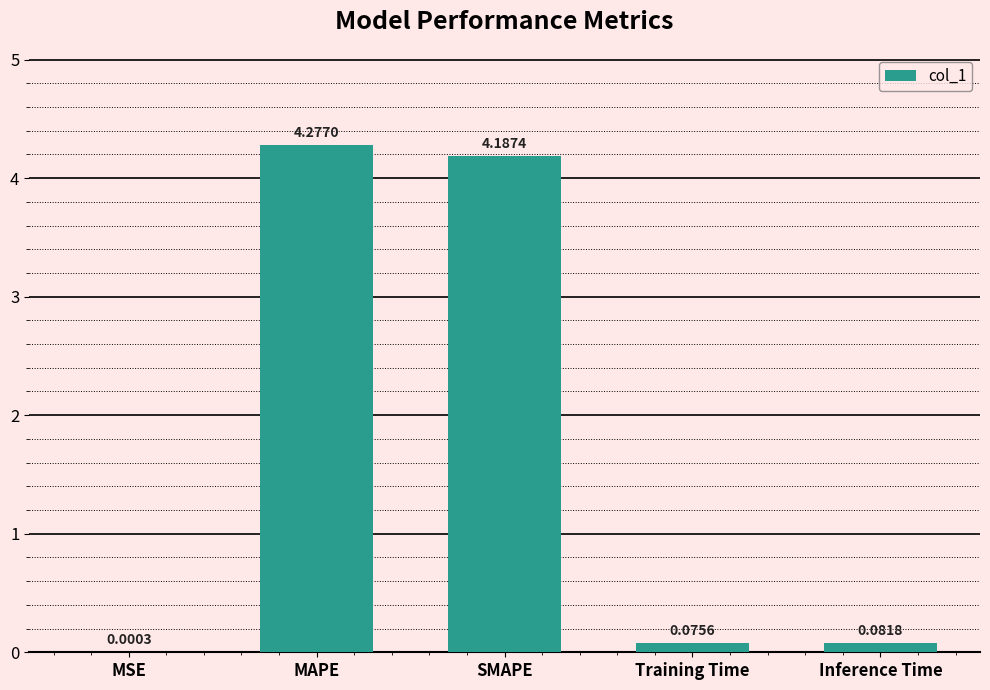

Which label corresponds to the largest value in the chart?

MAPE